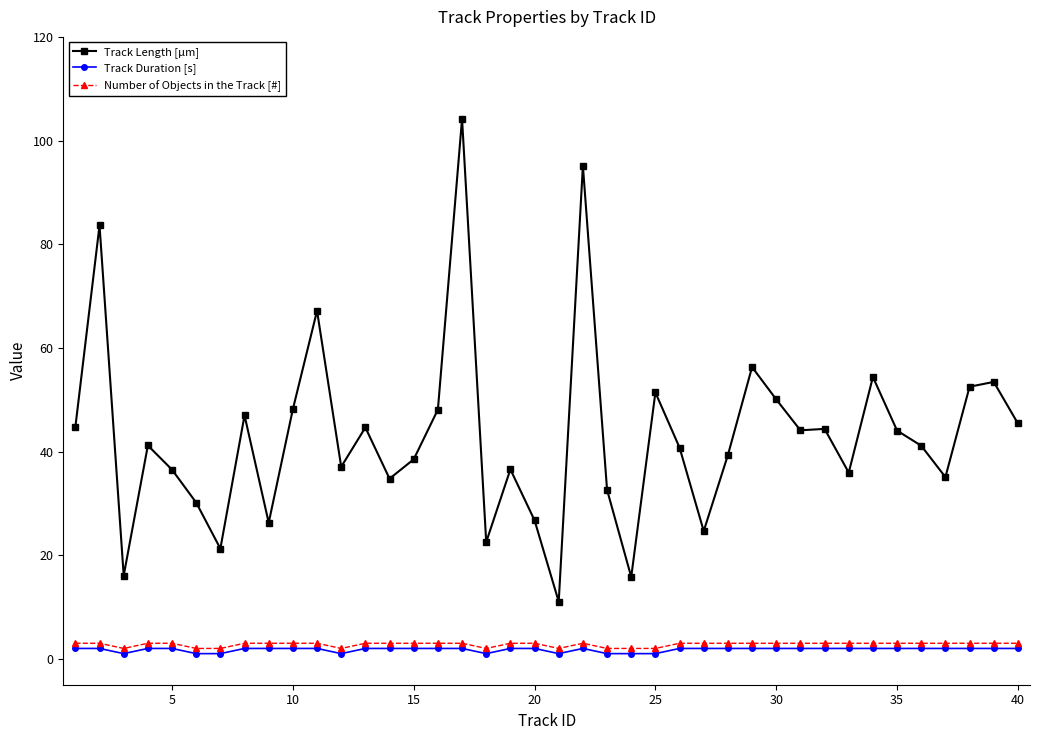

Which series has the largest total across all categories?

Track Length [µm]